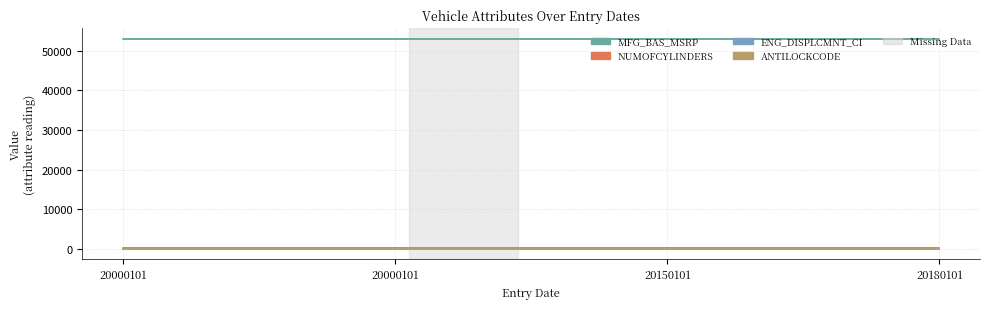

True or false: ENG_DISPLCMNT_CI and ANTILOCKCODE cross at least once.

False